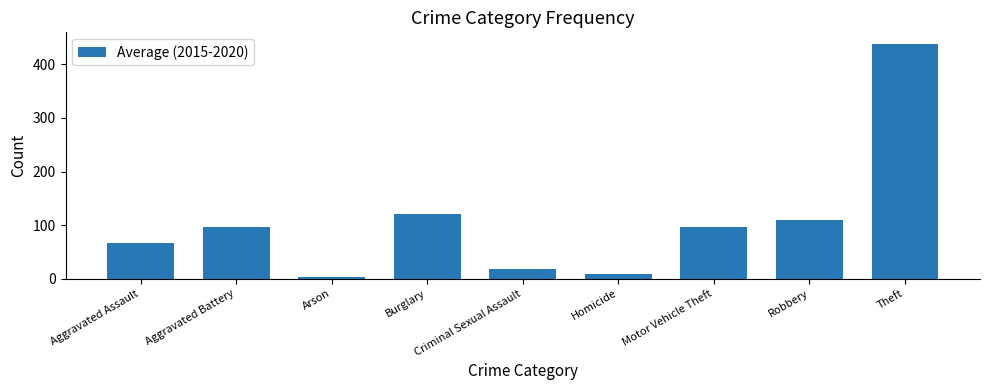

What is the change in value from Homicide to Robbery?

+100.0